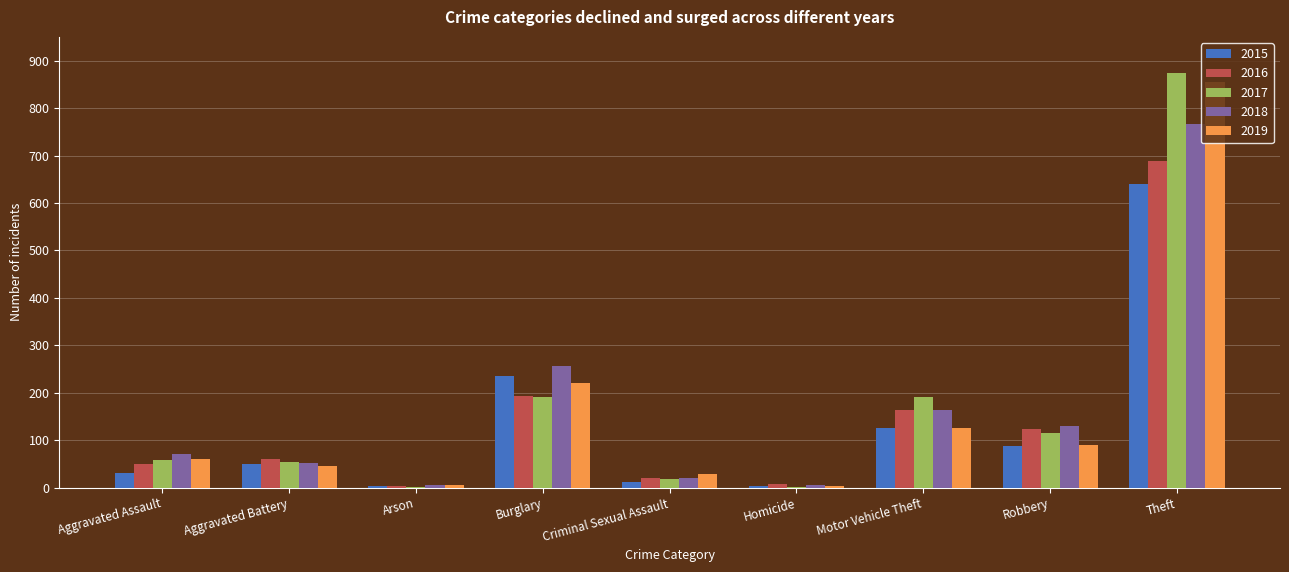

Read the 2019 value at Motor Vehicle Theft.

125